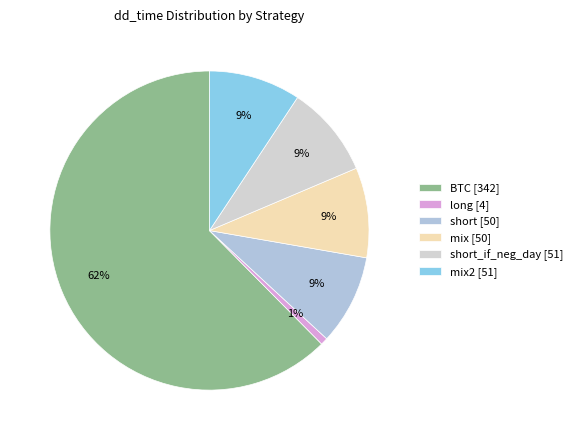

To the nearest percent, what is the difference between the largest and smallest slice percentages?

62%